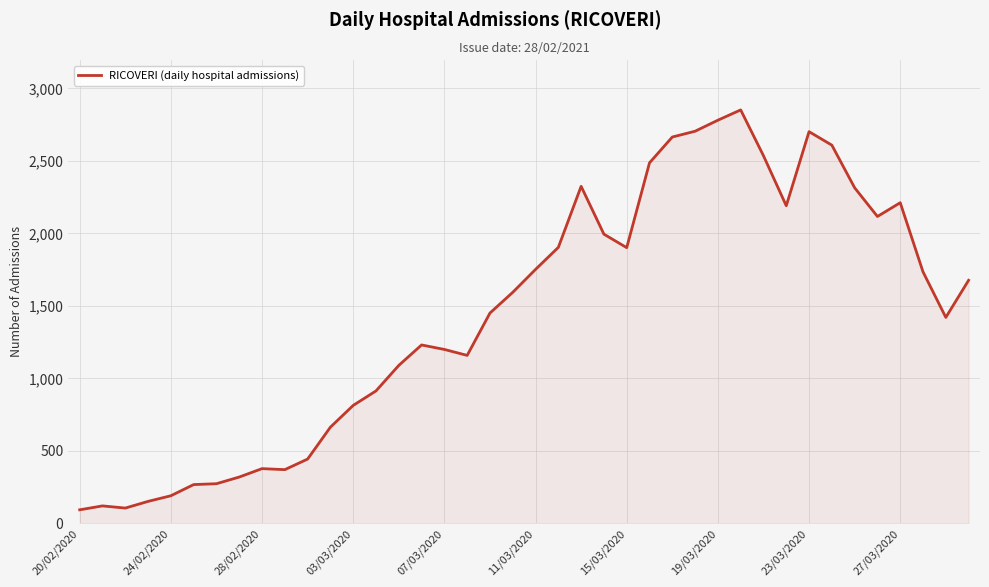

How many lines are shown in the chart?

1